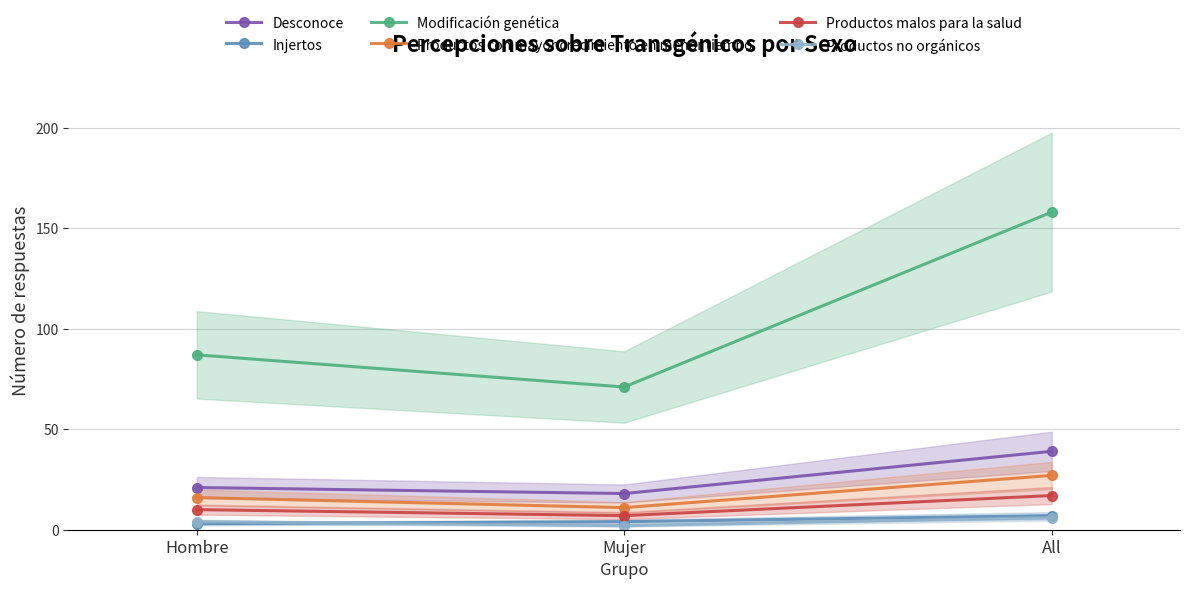

Count the Injertos values in the range 3 to 7.

3